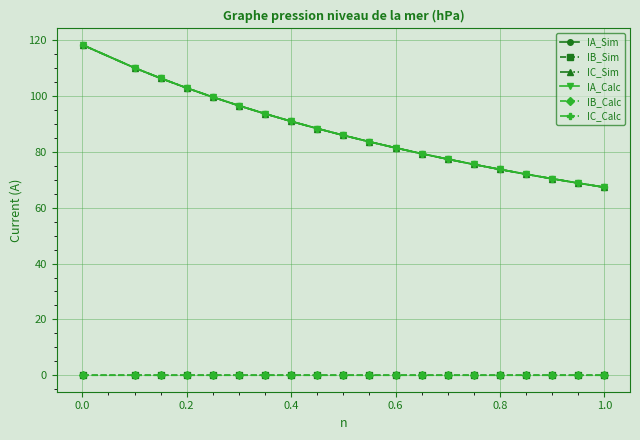

Which series has the widest spread of values?

IA_Calc